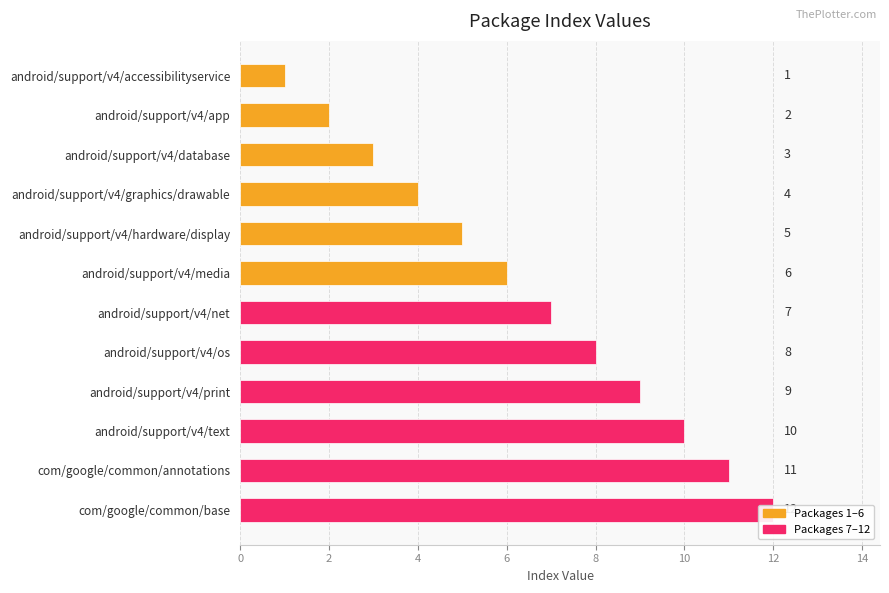

What is the maximum value shown in the chart?

12